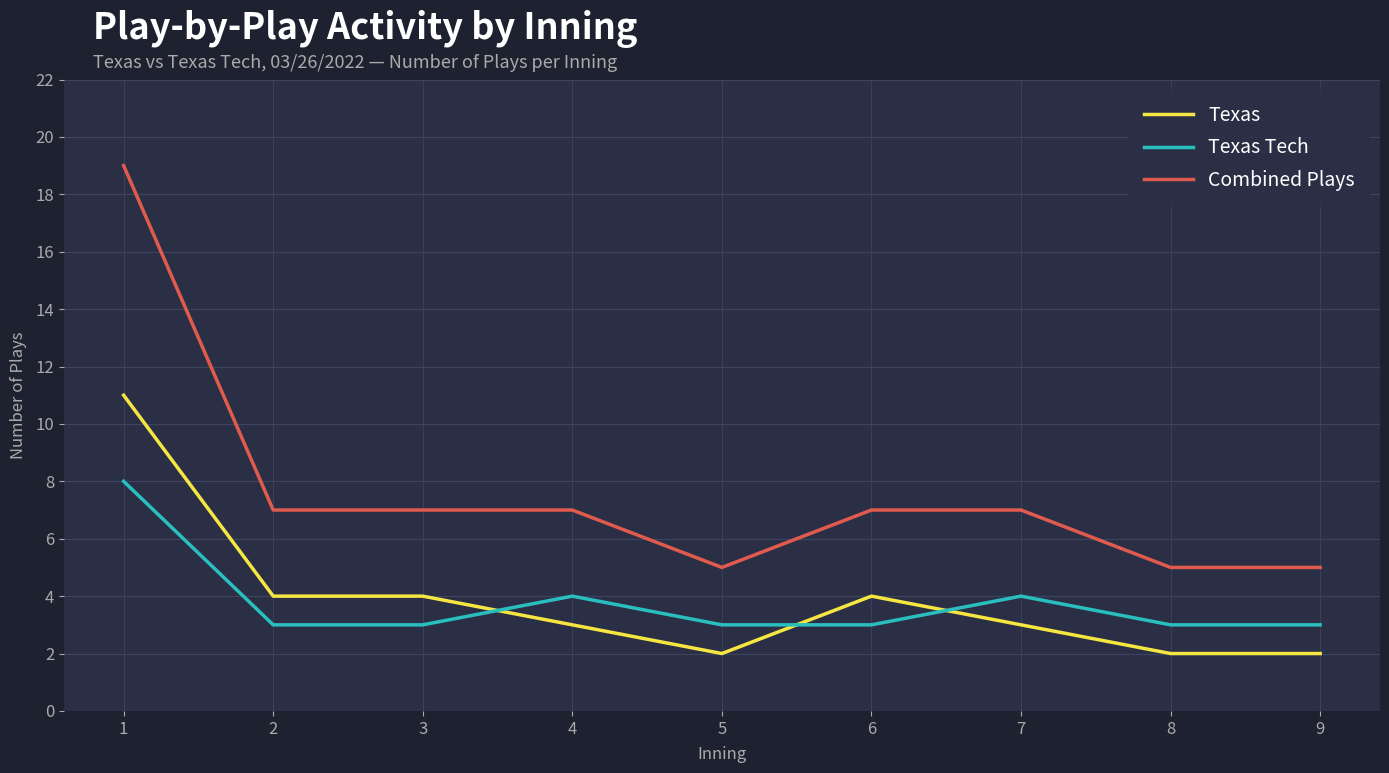

Where do Texas Tech and Texas first cross each other?

3 and 4